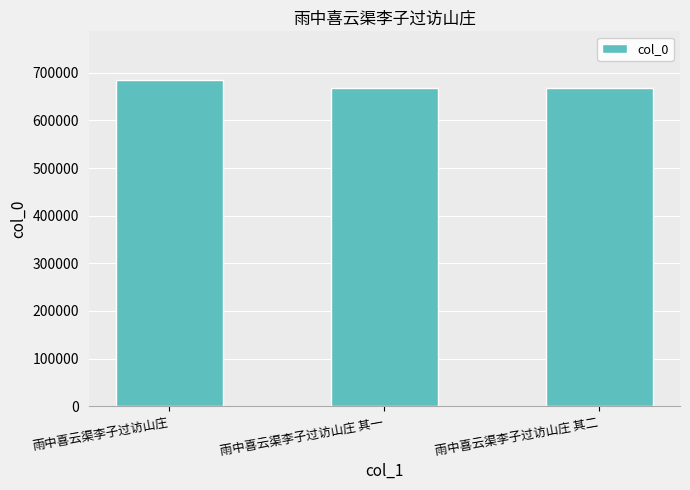

What value does the data have at 雨中喜云渠李子过访山庄, to the nearest 10?

684450